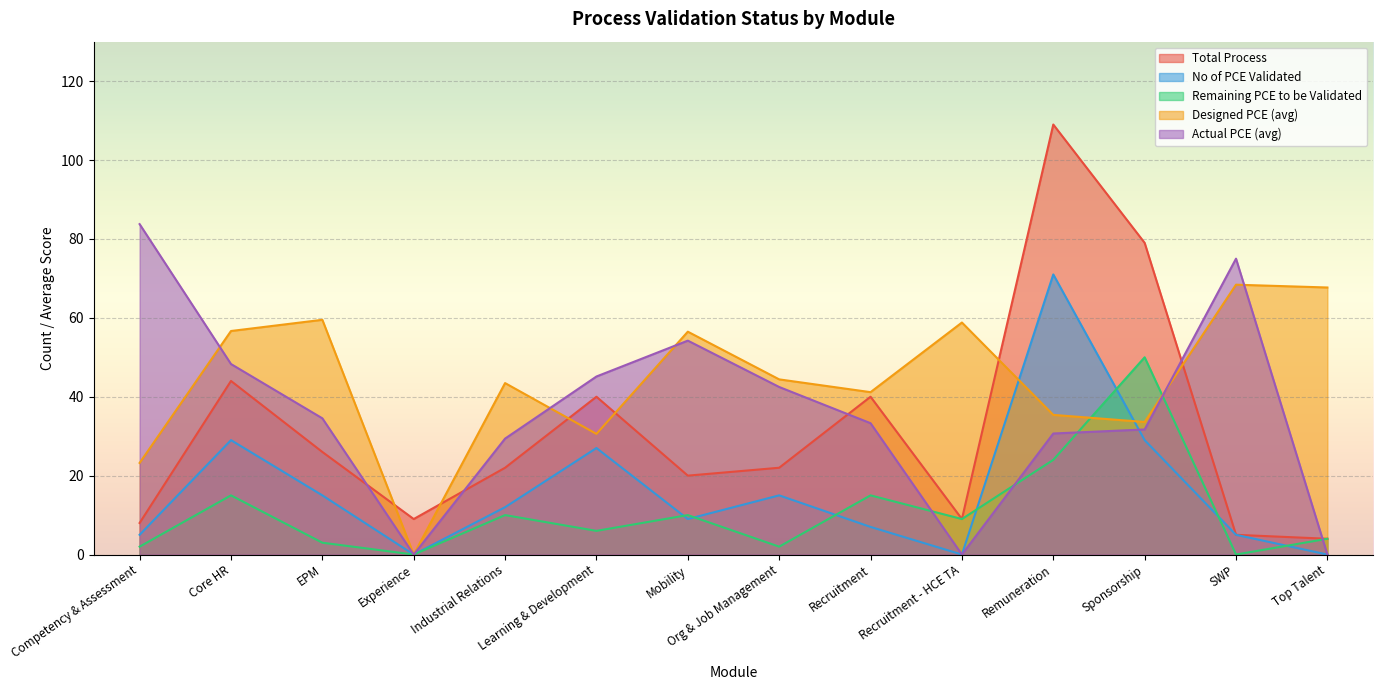

Where is the first local maximum for Actual PCE (avg)?

Mobility